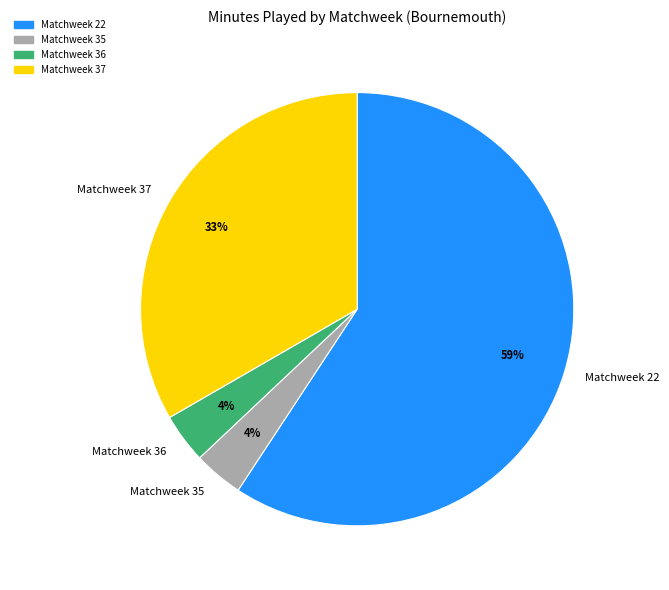

Which slice represents more than half of the pie?

Matchweek 22